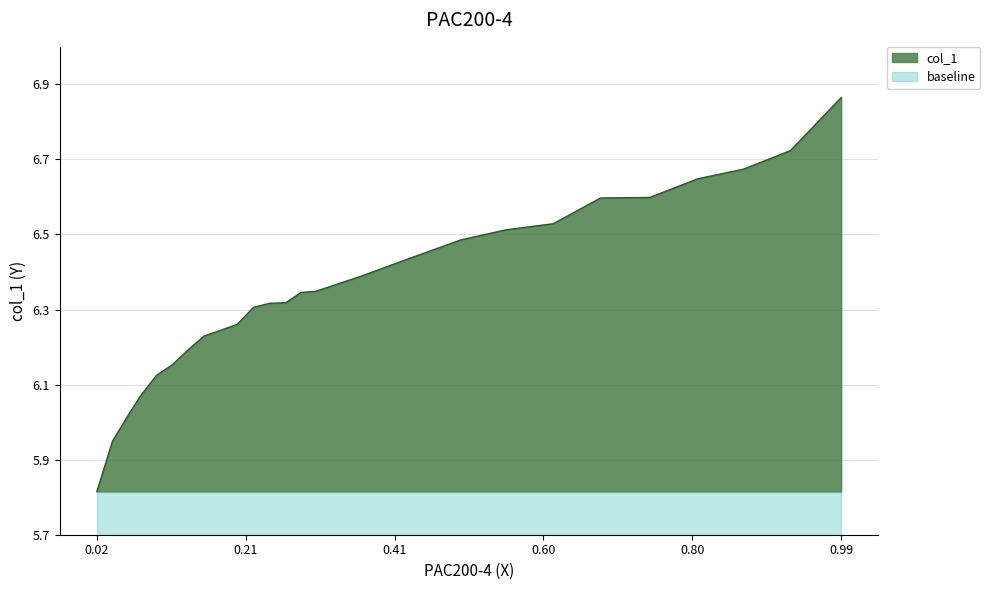

At which category is the sum across all series the highest?

0.99